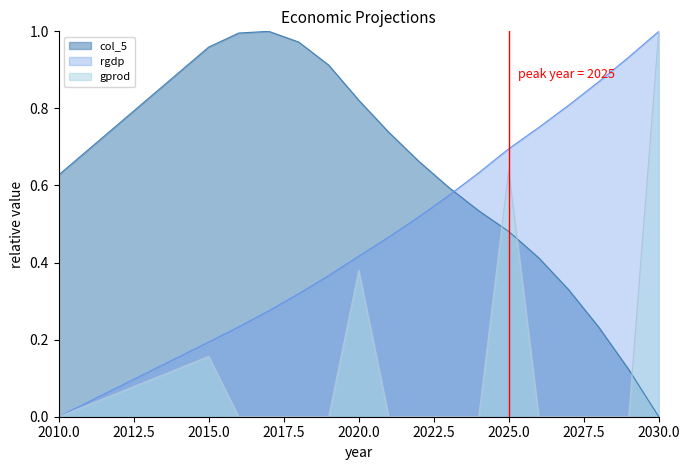

Which series has the largest range (max minus min)?

col_5